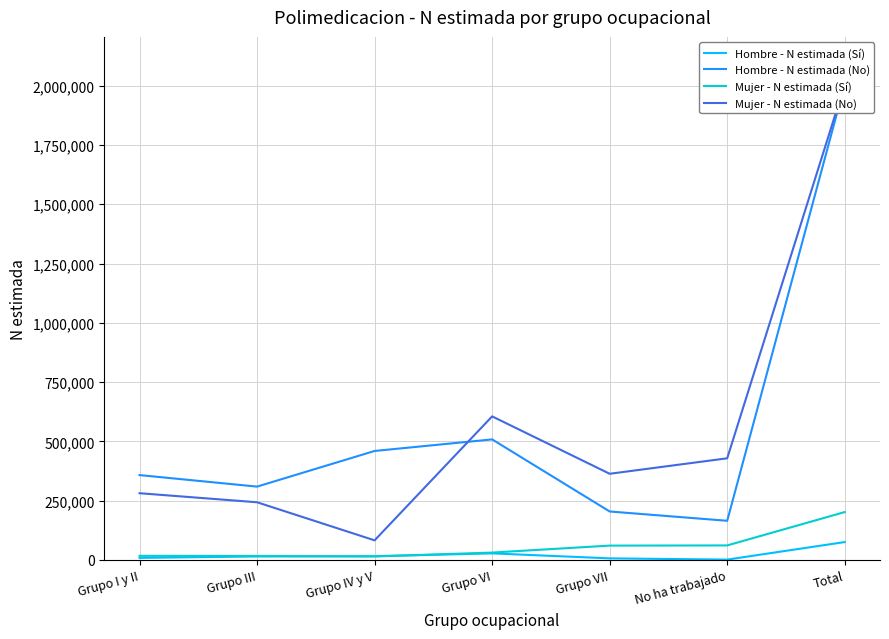

Which series has the widest spread of values?

Mujer - N estimada (No)